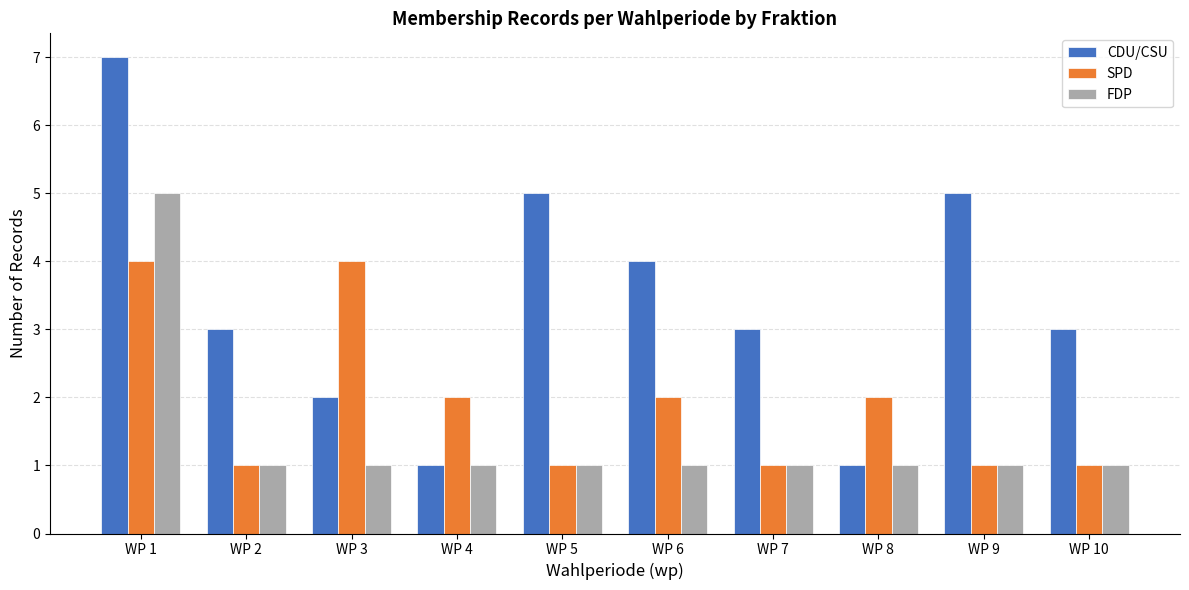

Count the number of categories in the chart.

10